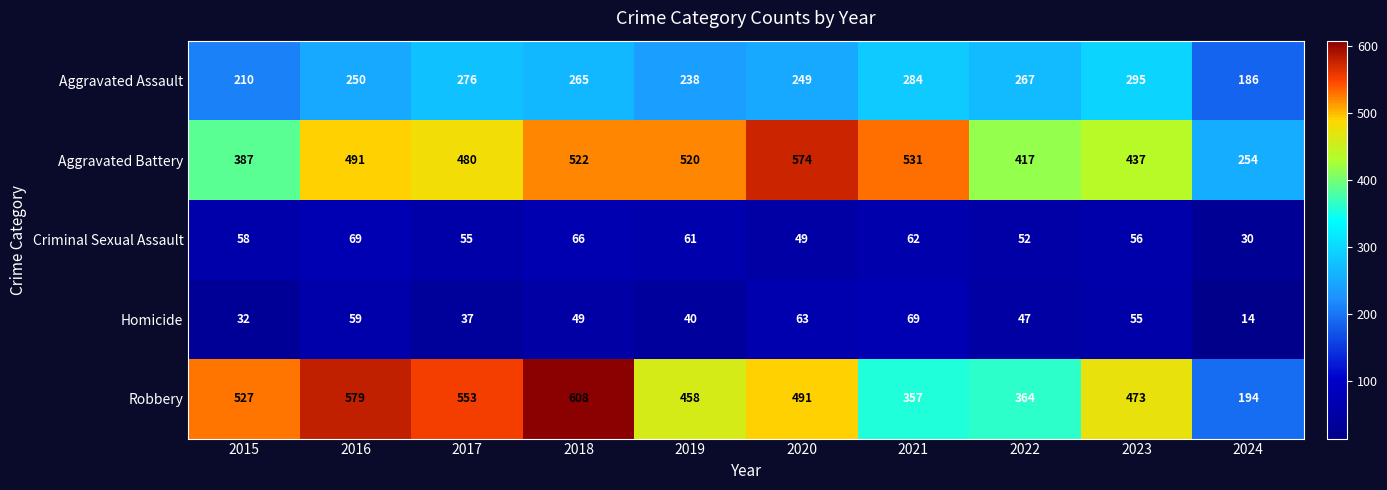

Read the Robbery value at 2019.

458